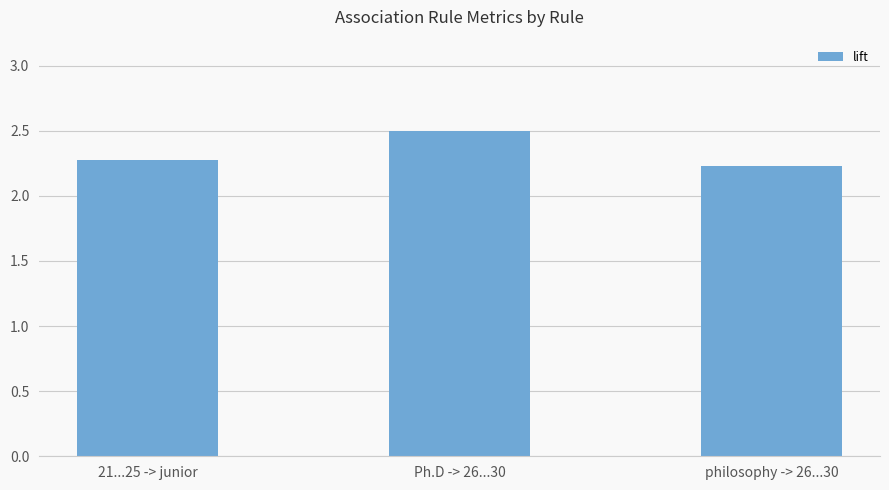

List the labels in order of value, smallest first.

philosophy -> 26...30, 21...25 -> junior, Ph.D -> 26...30